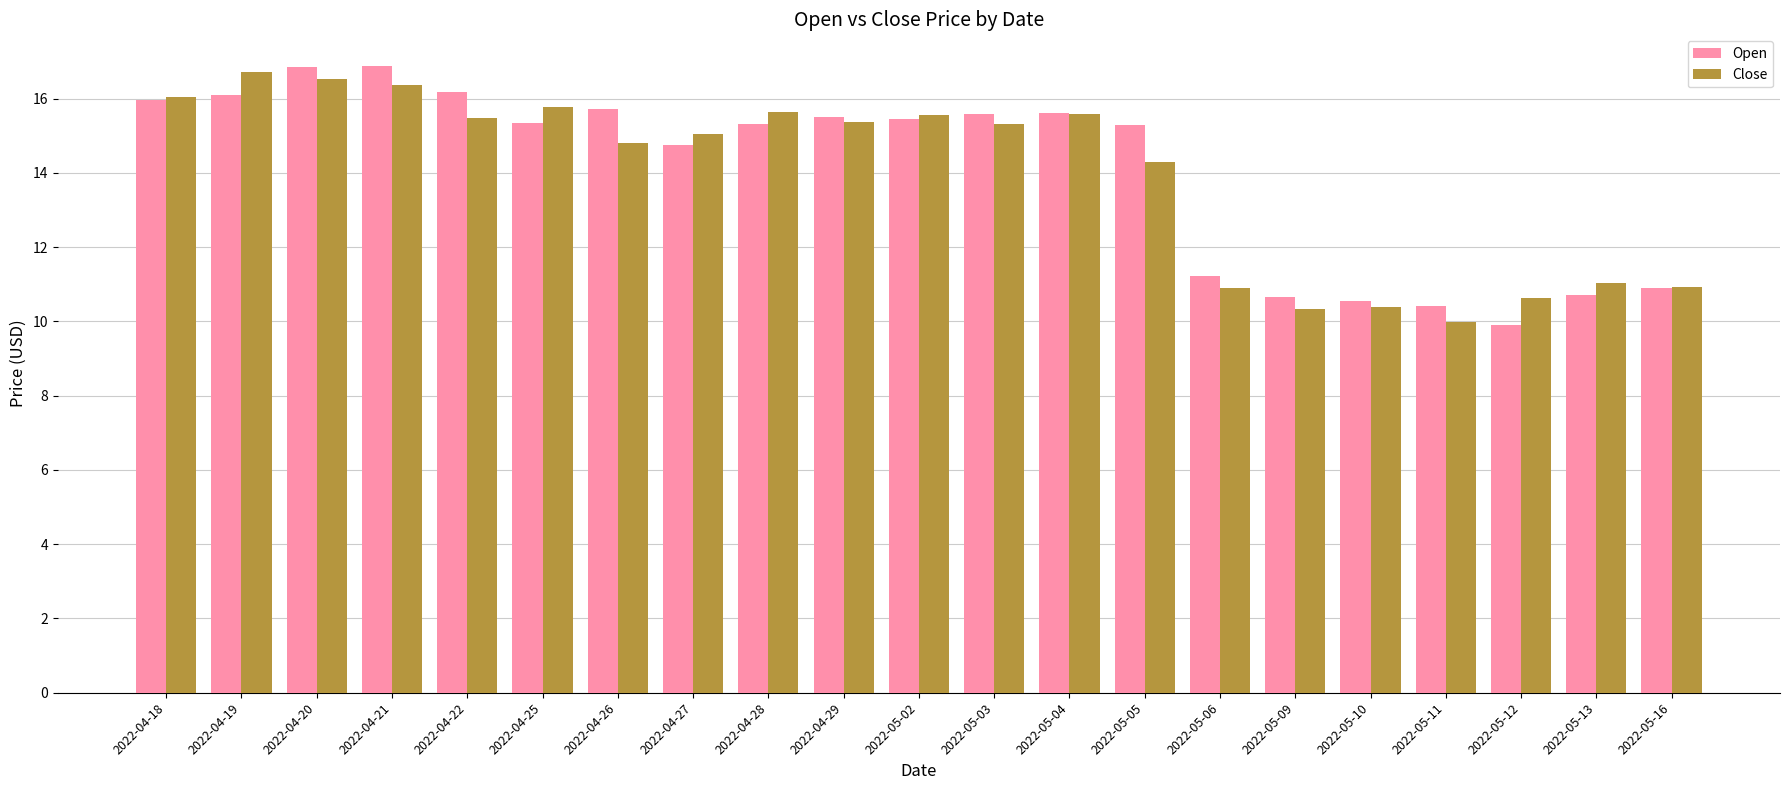

What is the total value across all series at 2022-05-11?

20.4